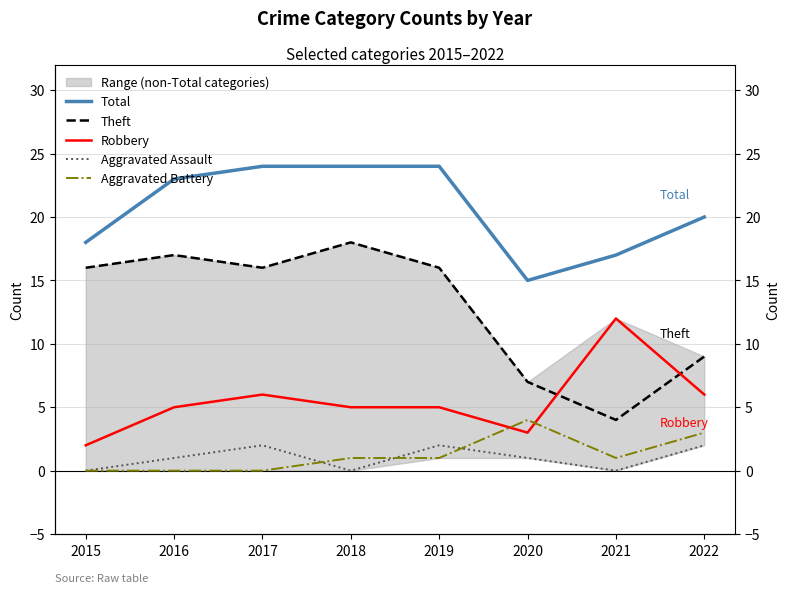

Which series ends up on top after the final intersection of Aggravated Assault and Aggravated Battery?

Aggravated Battery